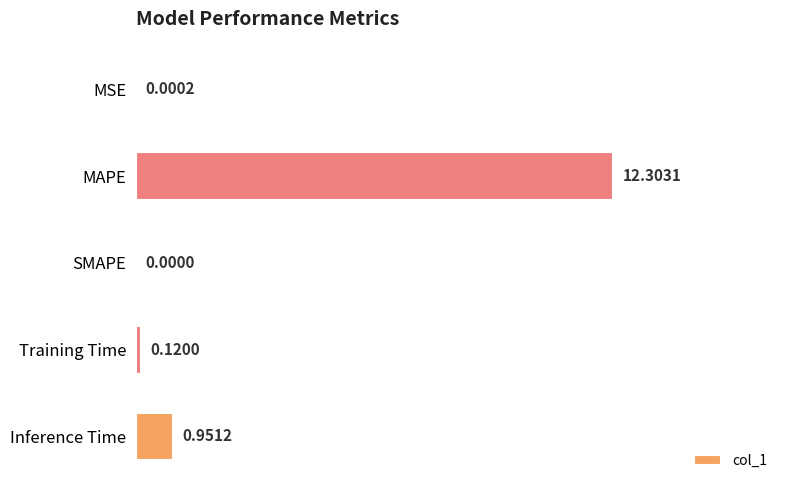

At which category does the chart reach its peak across all series?

MAPE